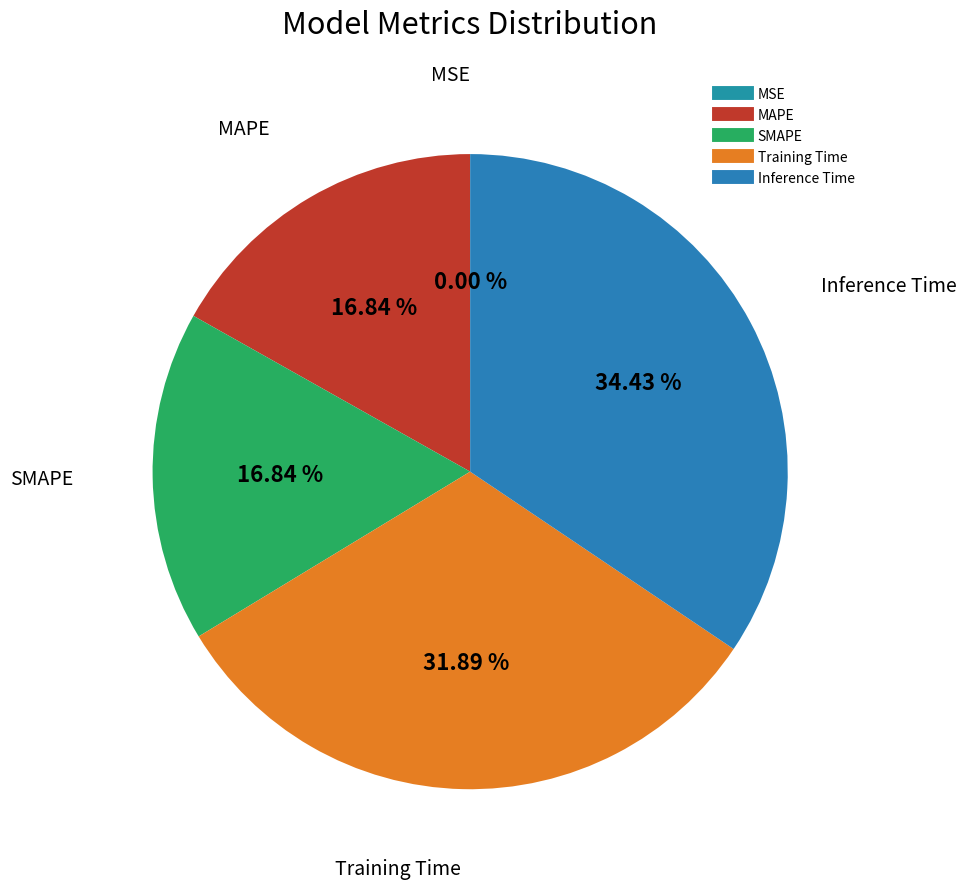

What percentage do Training Time and SMAPE together represent?

48.7%